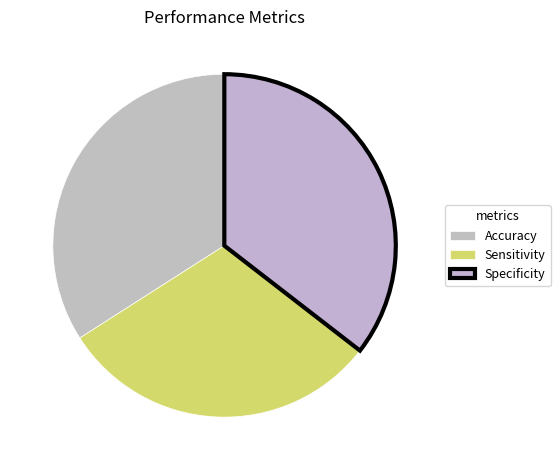

What portion of the pie excludes Accuracy?

66.0%